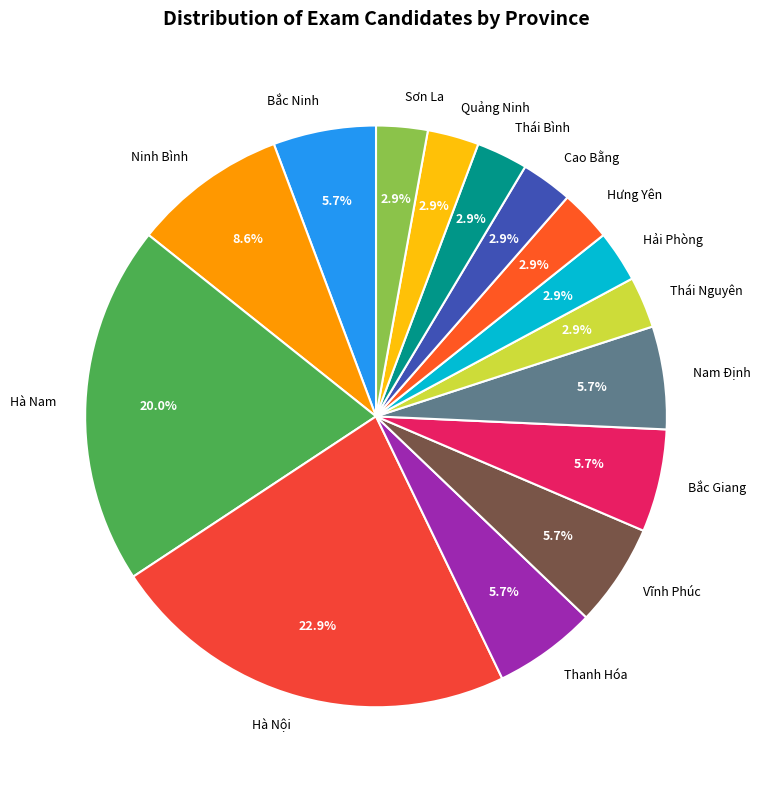

Is Hà Nội the majority of the pie?

No